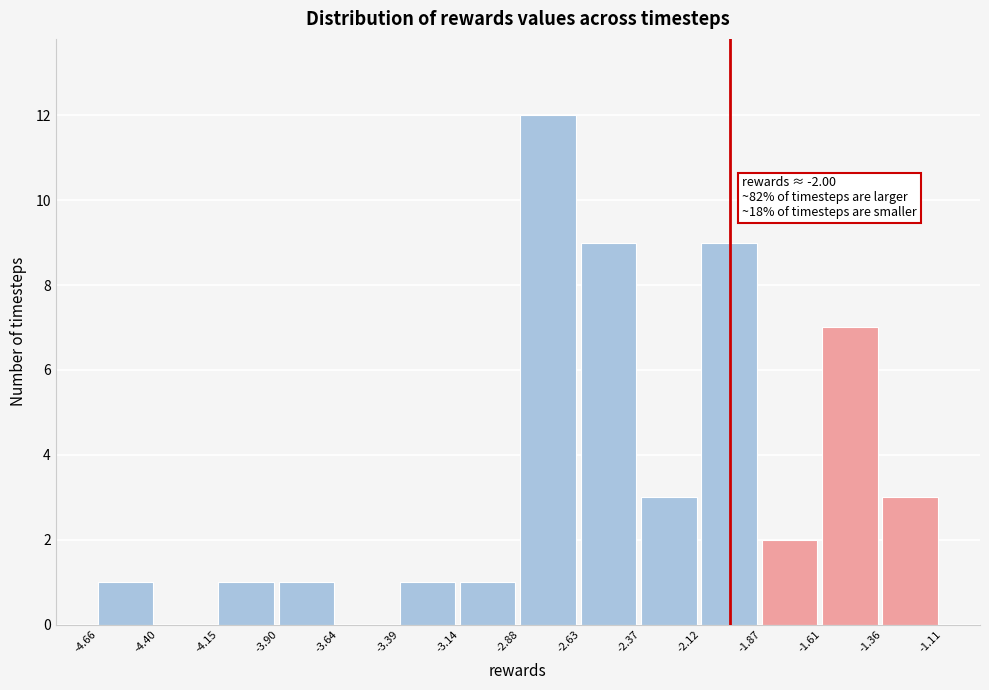

Which range on the x-axis has the tallest bar?

-2.88 to -2.63